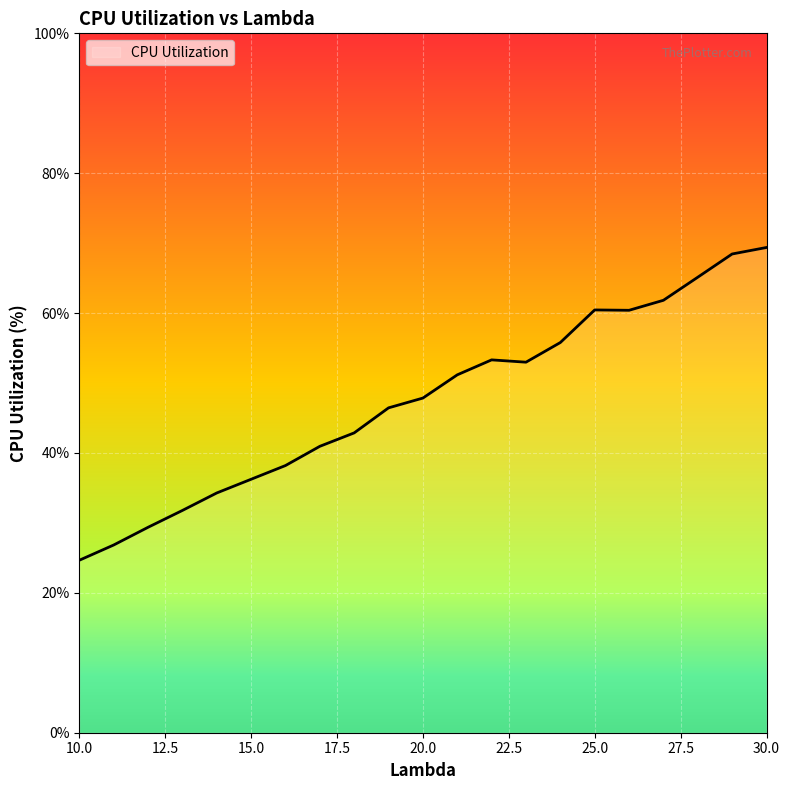

What is the difference between the maximum and minimum values?

44.7